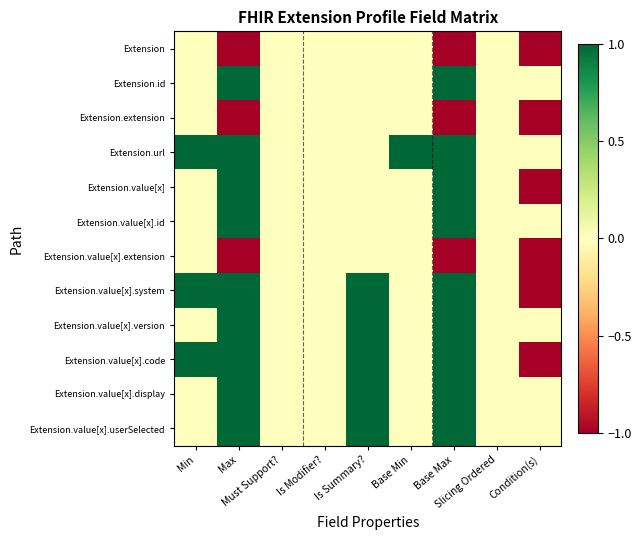

List the series in order of their peak value, lowest first.

Extension, Extension.extension, Extension.value[x].extension, Extension.id, Extension.url, Extension.value[x], Extension.value[x].id, Extension.value[x].system, Extension.value[x].version, Extension.value[x].code, Extension.value[x].display, Extension.value[x].userSelected